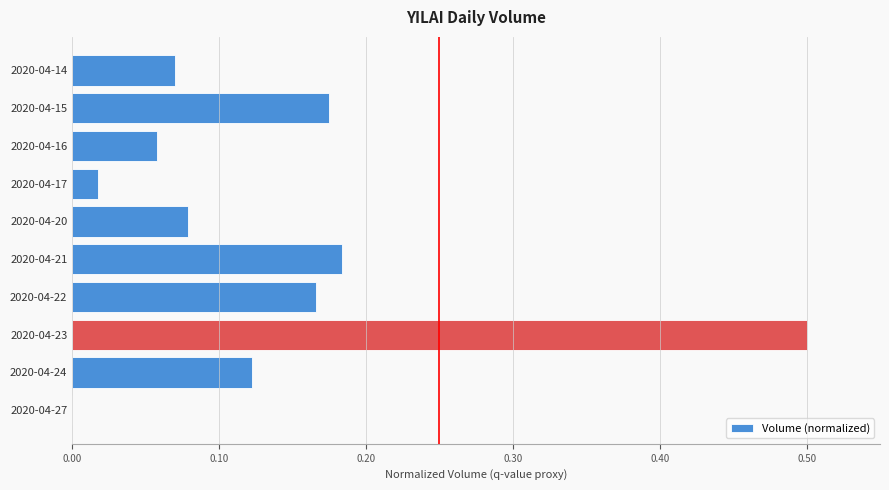

The chart shows a value of 0.0 at 2020-04-27. True or false?

True